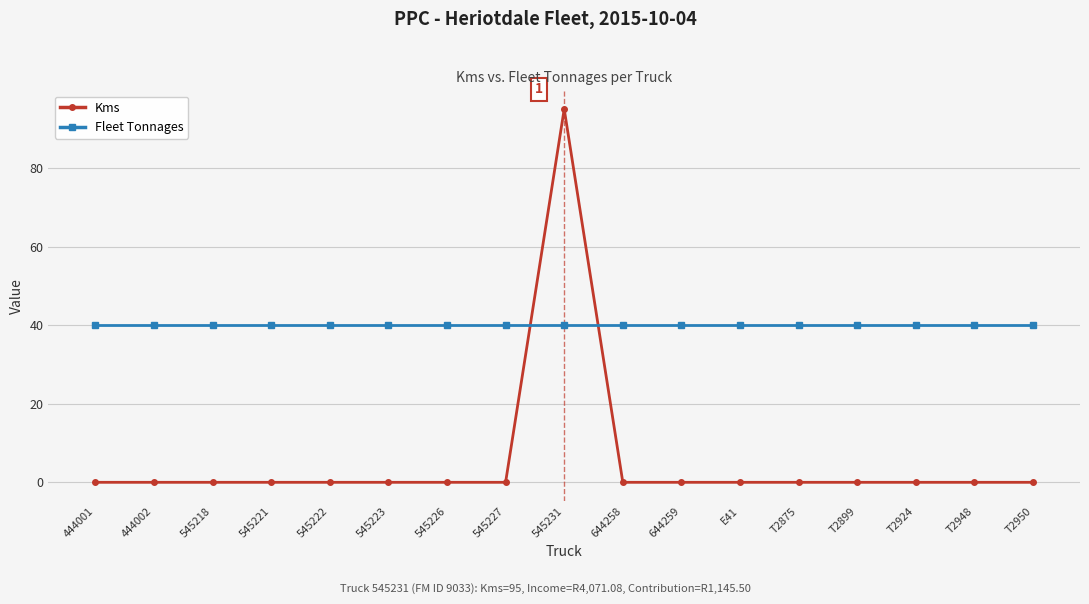

How many times do Kms and Fleet Tonnages cross each other?

2